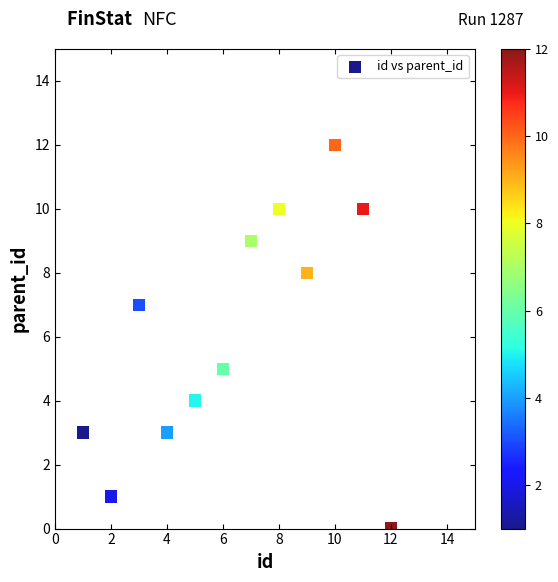

What is the range of Y values (max minus min)?

12